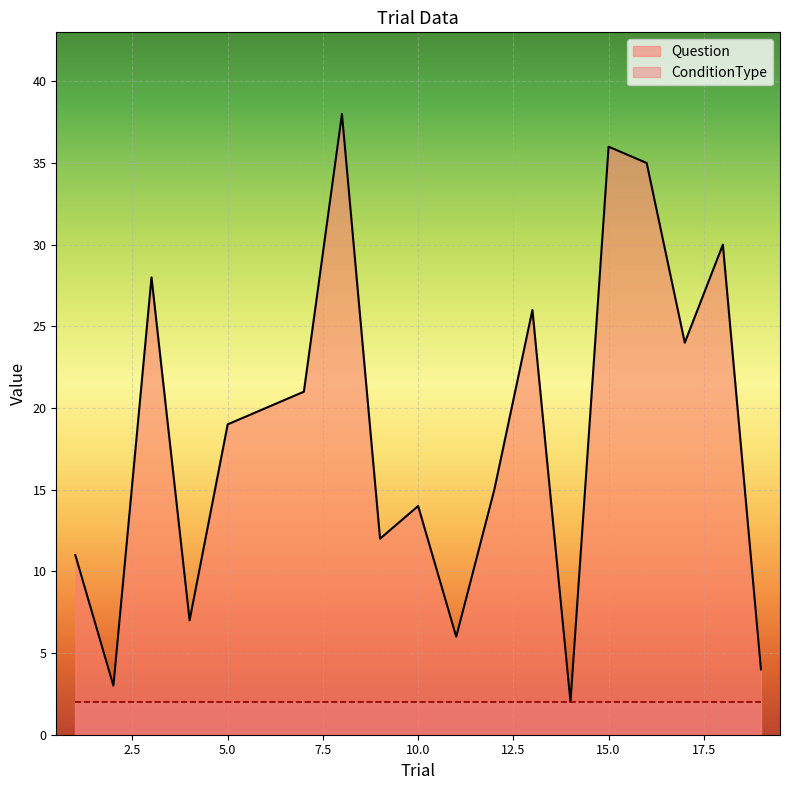

How many data points are less than 19?

9